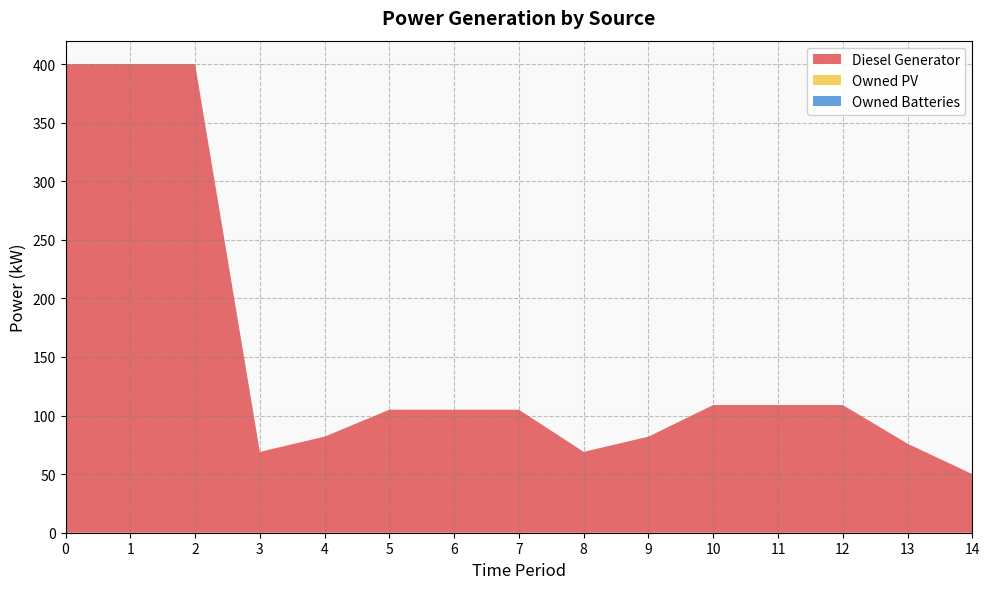

Reading right to left, what are all the values shown in this chart?

Diesel Generator: 50	76	109	109	109	82	69	105	105	105	82	69	400	400	400
Owned PV: 0	0	0	0	0	0	0	0	0	0	0	0	0	0	0
Owned Batteries: 0	0	0	0	0	0	0	0	0	0	0	0	0	0	0